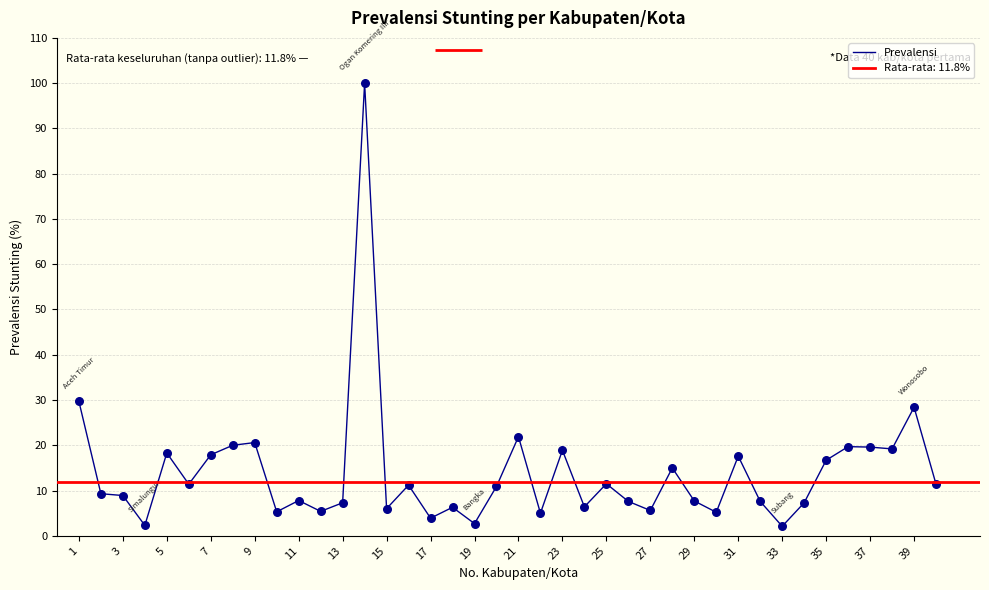

What is the maximum value for Prevalensi?

100.0